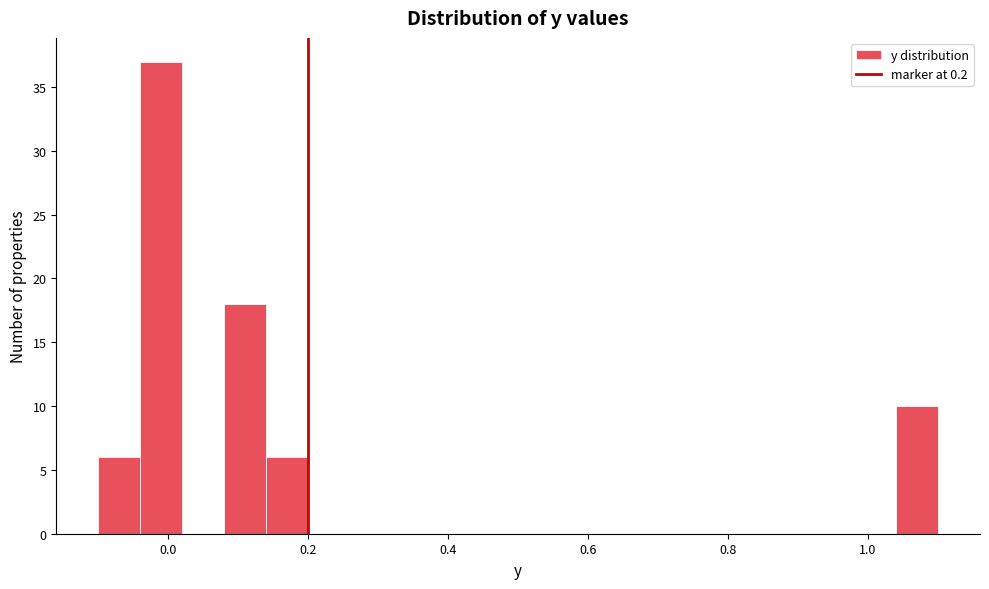

Read against the x-axis, roughly where is the centre of the tallest bar?

0.00